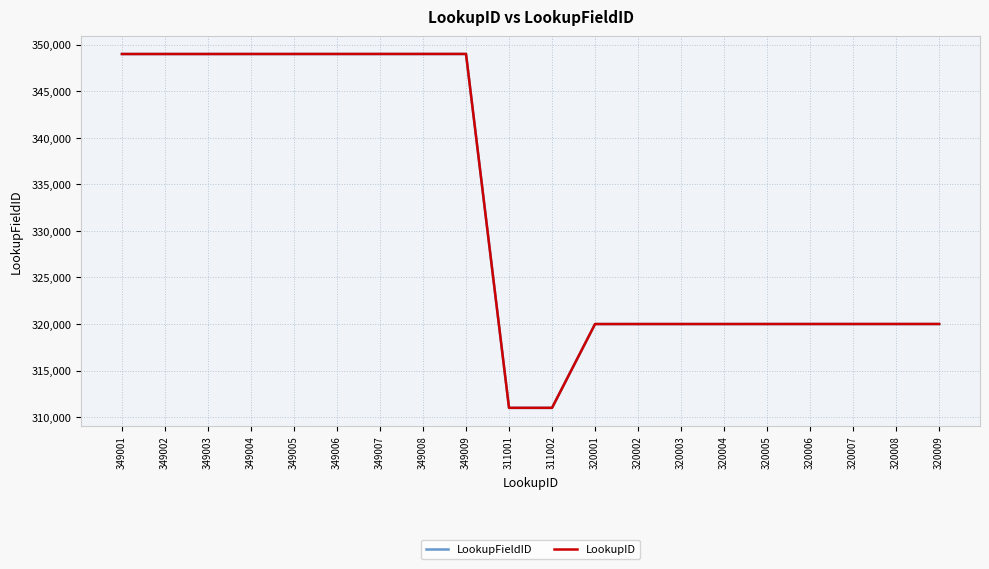

Is it true that LookupFieldID equals 486446 at 349002?

False